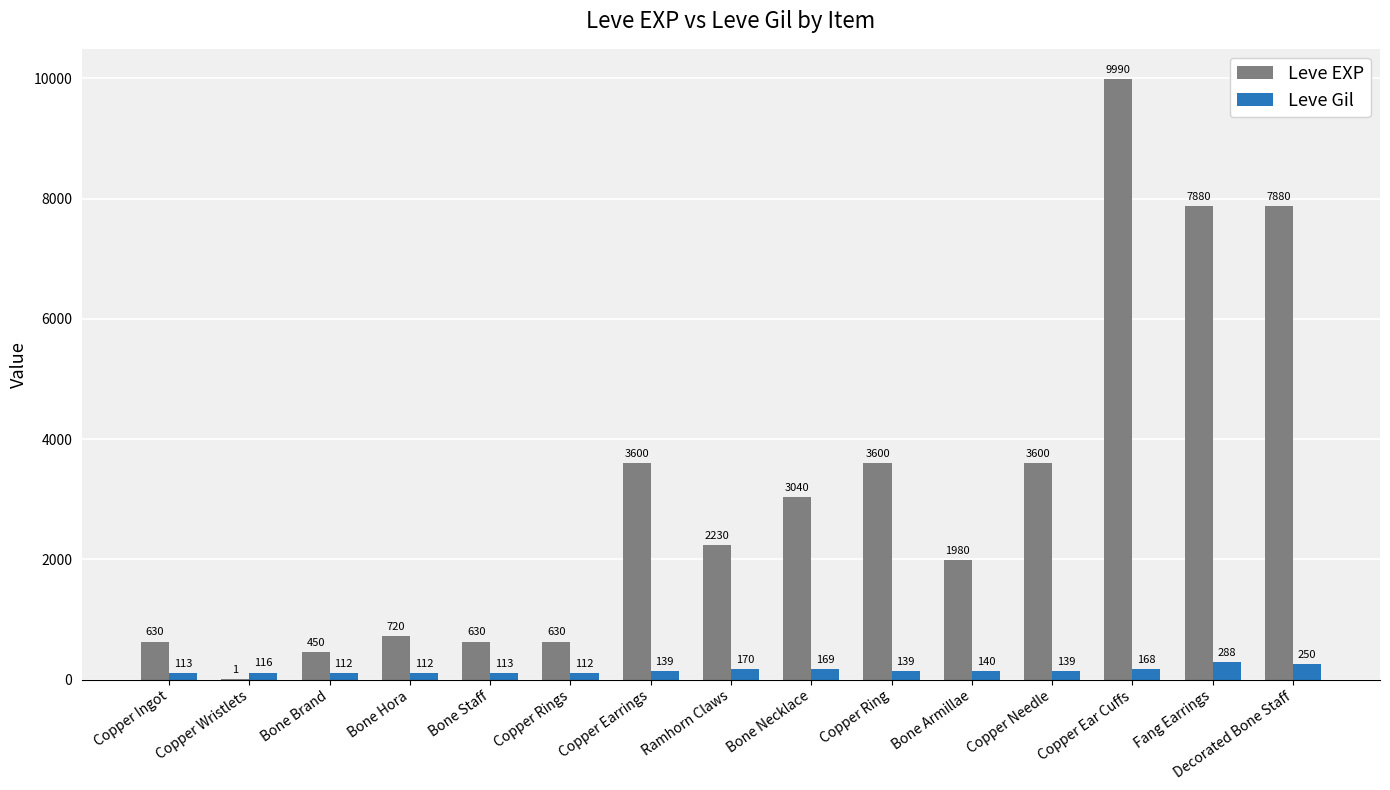

True or false: Leve Gil has a value of 168 at Copper Ear Cuffs.

True